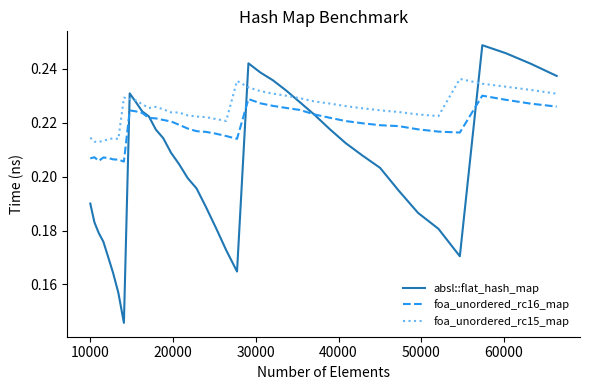

Rank the series by their average value, from highest to lowest.

foa_unordered_rc15_map, foa_unordered_rc16_map, absl::flat_hash_map